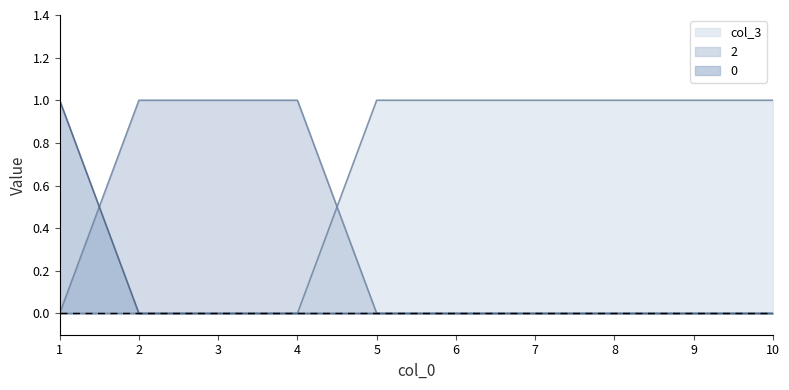

True or false: 0 and col_3 cross at least once.

False